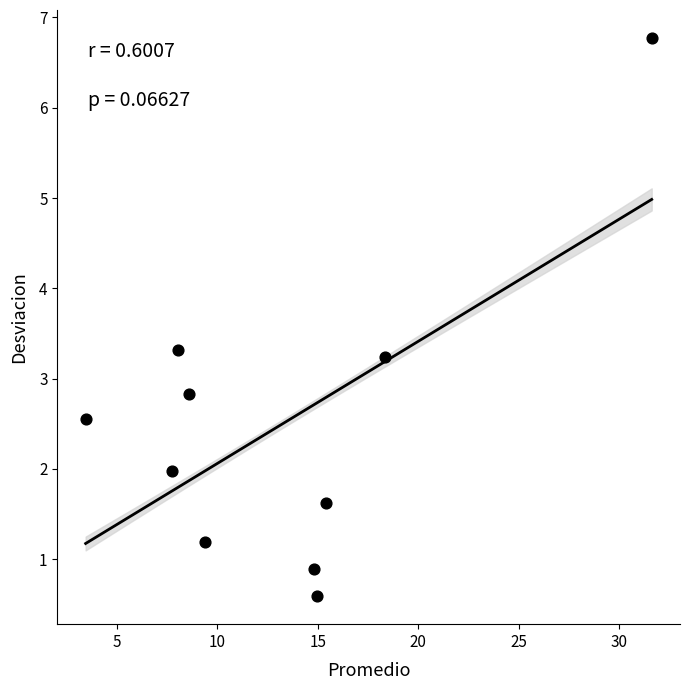

What is the range of Y values (max minus min)?

6.2